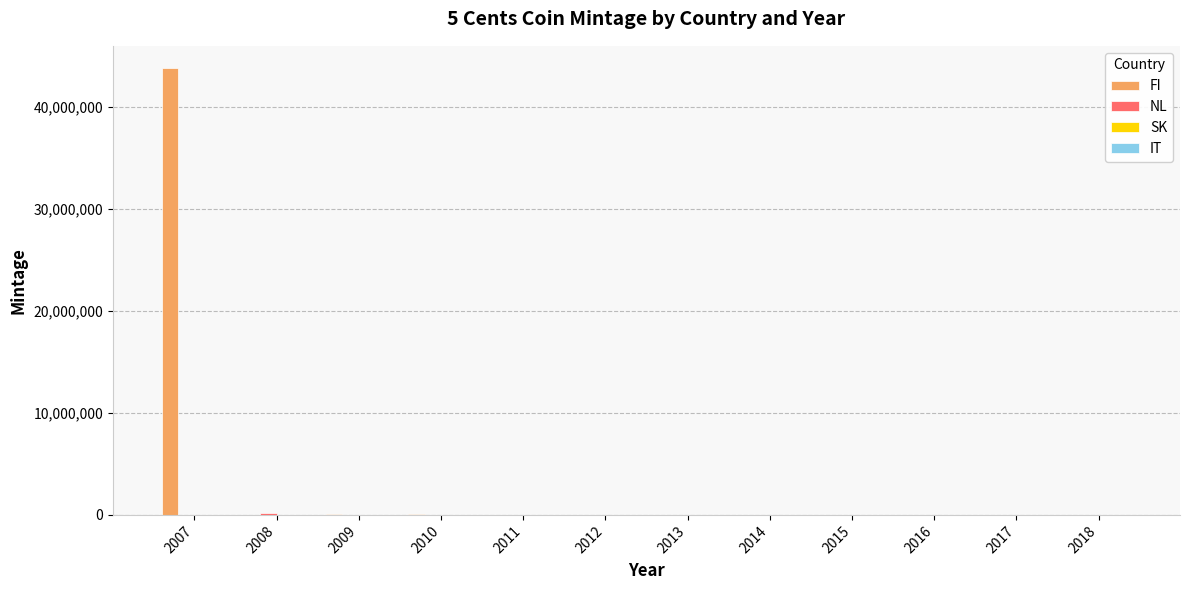

At which category is the sum across all series the highest?

2007